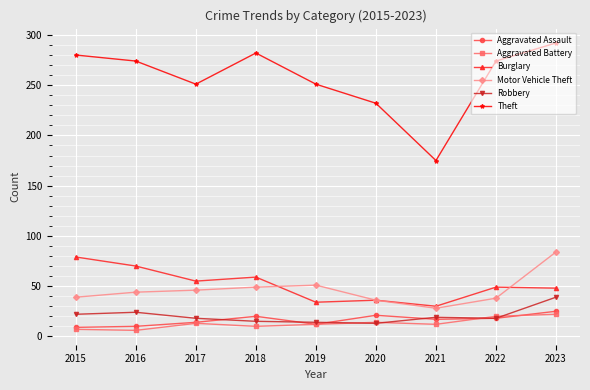

What is the difference between the Motor Vehicle Theft values at 2023 and 2019?

33